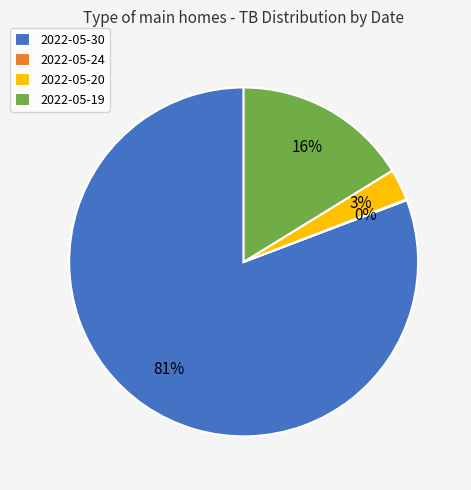

What is the largest slice in the pie chart?

2022-05-30